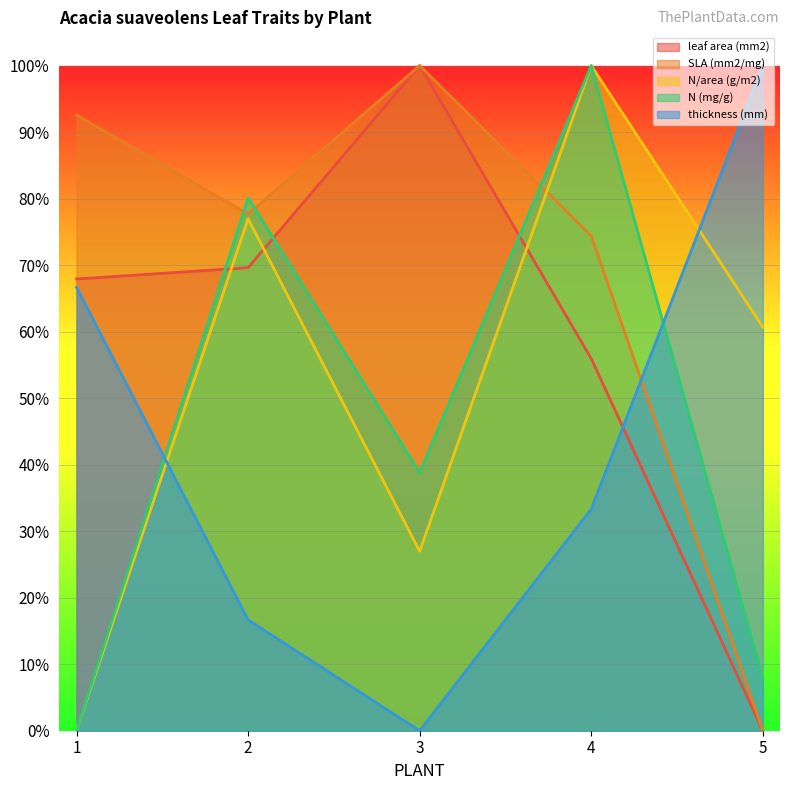

Reading left to right, what are all the values shown in this chart?

leaf area (mm2): 0.7	0.7	1.0	0.6	0.0
SLA (mm2/mg): 0.9	0.8	1.0	0.7	0.0
N/area (g/m2): 0.0	0.8	0.3	1.0	0.6
N (mg/g): 0.0	0.8	0.4	1.0	0.1
thickness (mm): 0.7	0.2	0.0	0.3	1.0